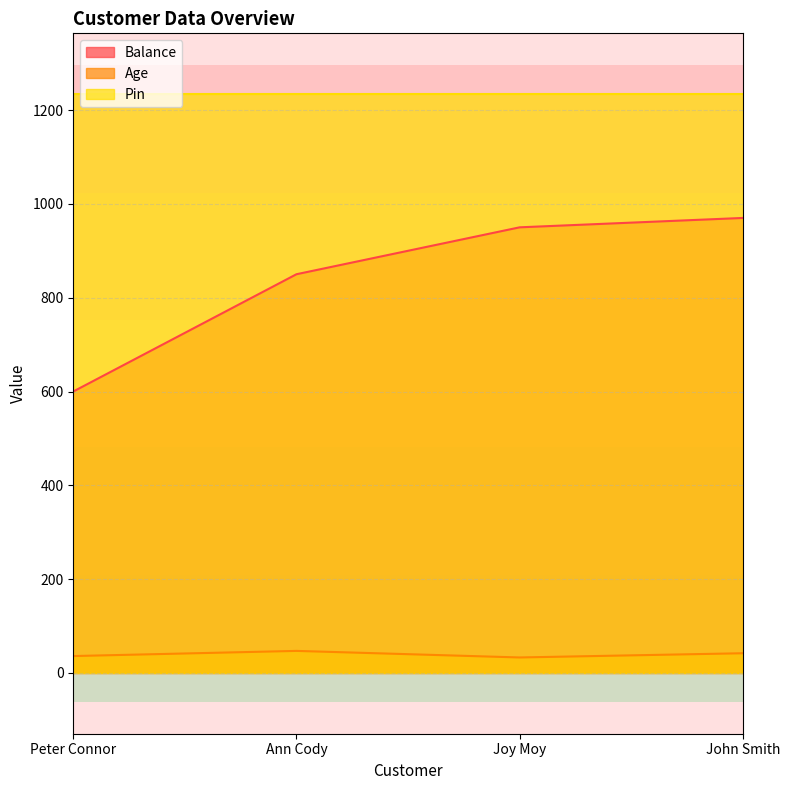

The Age series shows 42 at John Smith. True or false?

True